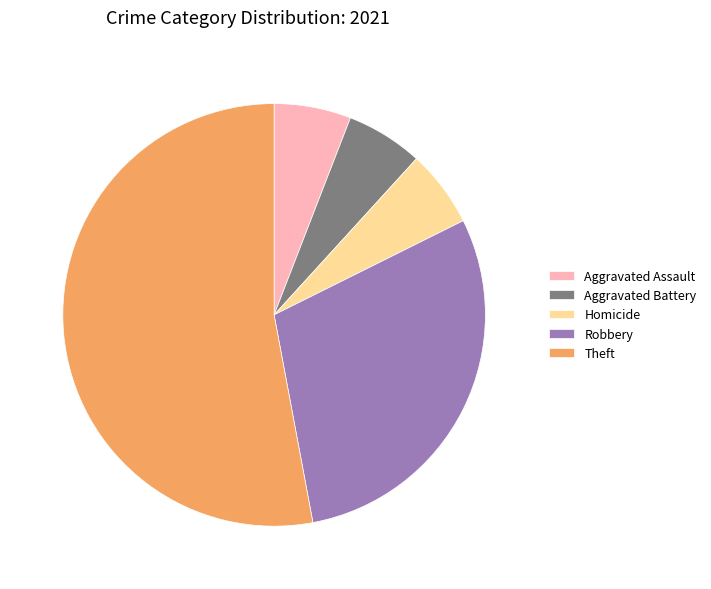

Is it true that Aggravated Battery is 6% of the pie?

True